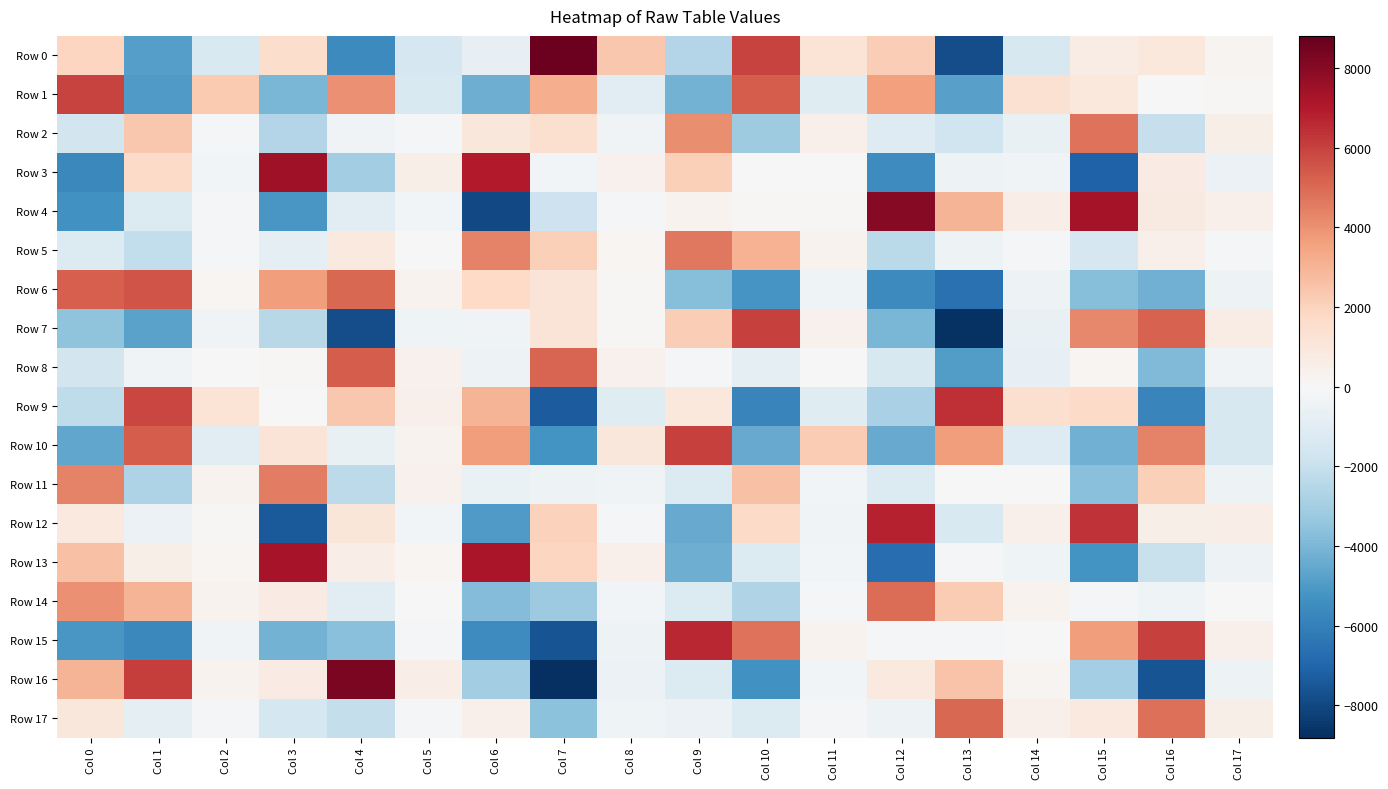

Reading right to left, what are all the values shown in this chart?

Row 0: Col 17=228.6	Col 16=920.0	Col 15=649.8	Col 14=-1388.9	Col 13=-7790.1	Col 12=2190.8	Col 11=1207.1	Col 10=5945.5	Col 9=-2604.9	Col 8=2388.9	Col 7=8616.9	Col 6=-713.2	Col 5=-1453.2	Col 4=-5618.8	Col 3=1562.8	Col 2=-1376.5	Col 1=-4822.3	Col 0=1896.4
Row 1: Col 17=126.0	Col 16=66.4	Col 15=953.9	Col 14=1345.9	Col 13=-4759.5	Col 12=3603.8	Col 11=-1094.4	Col 10=5308.7	Col 9=-4146.2	Col 8=-908.0	Col 7=3171.9	Col 6=-4303.8	Col 5=-1313.9	Col 4=4053.6	Col 3=-4029.9	Col 2=2321.7	Col 1=-4985.6	Col 0=5946.9
Row 2: Col 17=535.5	Col 16=-2016.0	Col 15=4772.2	Col 14=-620.7	Col 13=-1772.0	Col 12=-1124.9	Col 11=460.4	Col 10=-3135.1	Col 9=4123.4	Col 8=-320.7	Col 7=1388.3	Col 6=1002.5	Col 5=-179.0	Col 4=-295.2	Col 3=-2568.8	Col 2=-83.1	Col 1=2391.9	Col 0=-1606.8
Row 3: Col 17=-502.7	Col 16=744.3	Col 15=-7150.2	Col 14=-306.4	Col 13=-445.2	Col 12=-5545.7	Col 11=-14.4	Col 10=46.8	Col 9=2080.9	Col 8=366.4	Col 7=-271.9	Col 6=7014.5	Col 5=490.0	Col 4=-3098.3	Col 3=7452.8	Col 2=-232.9	Col 1=1659.2	Col 0=-5666.9
Row 4: Col 17=424.6	Col 16=808.6	Col 15=7320.9	Col 14=597.9	Col 13=2986.6	Col 12=8045.1	Col 11=94.5	Col 10=93.8	Col 9=319.6	Col 8=-186.2	Col 7=-1798.7	Col 6=-7955.7	Col 5=-246.0	Col 4=-910.0	Col 3=-5150.6	Col 2=-175.1	Col 1=-1198.7	Col 0=-5332.6
Row 5: Col 17=-73.3	Col 16=427.4	Col 15=-1466.1	Col 14=-127.3	Col 13=-463.7	Col 12=-2407.9	Col 11=317.8	Col 10=3048.1	Col 9=4663.6	Col 8=138.4	Col 7=2076.8	Col 6=4371.4	Col 5=26.4	Col 4=854.2	Col 3=-859.7	Col 2=-139.7	Col 1=-2137.5	Col 0=-1239.1
Row 6: Col 17=-421.8	Col 16=-4234.2	Col 15=-3775.2	Col 14=-435.6	Col 13=-6582.2	Col 12=-5613.1	Col 11=-346.9	Col 10=-5228.4	Col 9=-3743.0	Col 8=69.6	Col 7=1167.3	Col 6=1726.3	Col 5=288.0	Col 4=5057.2	Col 3=3718.0	Col 2=194.6	Col 1=5510.4	Col 0=5276.5
Row 7: Col 17=649.3	Col 16=5217.0	Col 15=4255.4	Col 14=-640.9	Col 13=-8723.5	Col 12=-4014.2	Col 11=375.1	Col 10=6022.7	Col 9=2135.2	Col 8=84.0	Col 7=1124.0	Col 6=-312.0	Col 5=-381.8	Col 4=-7788.0	Col 3=-2451.9	Col 2=-336.5	Col 1=-4744.9	Col 0=-3572.5
Row 8: Col 17=-279.9	Col 16=-3919.3	Col 15=205.2	Col 14=-702.9	Col 13=-4921.1	Col 12=-1380.7	Col 11=-27.4	Col 10=-784.1	Col 9=-200.6	Col 8=393.7	Col 7=5144.6	Col 6=-449.8	Col 5=356.1	Col 4=5321.7	Col 3=101.7	Col 2=68.6	Col 1=-310.2	Col 0=-1593.4
Row 9: Col 17=-1380.0	Col 16=-5828.5	Col 15=1660.8	Col 14=1386.6	Col 13=6448.0	Col 12=-2883.9	Col 11=-1073.7	Col 10=-5822.5	Col 9=949.2	Col 8=-1067.4	Col 7=-7318.9	Col 6=3026.4	Col 5=462.2	Col 4=2384.9	Col 3=-63.4	Col 2=1225.9	Col 1=5916.8	Col 0=-2249.5
Row 10: Col 17=-1405.5	Col 16=4343.2	Col 15=-4216.6	Col 14=-1107.8	Col 13=3699.6	Col 12=-4431.4	Col 11=2262.1	Col 10=-4454.0	Col 9=5994.8	Col 8=1027.9	Col 7=-5234.9	Col 6=3695.2	Col 5=311.7	Col 4=-622.8	Col 3=1156.5	Col 2=-1021.0	Col 1=5313.0	Col 0=-4586.7
Row 11: Col 17=-427.6	Col 16=2126.3	Col 15=-3666.1	Col 14=-63.7	Col 13=-11.3	Col 12=-1191.4	Col 11=-231.7	Col 10=2556.7	Col 9=-1198.1	Col 8=-300.4	Col 7=-460.8	Col 6=-559.8	Col 5=407.2	Col 4=-2303.3	Col 3=4532.4	Col 2=276.2	Col 1=-2746.1	Col 0=4371.2
Row 12: Col 17=574.6	Col 16=518.8	Col 15=6360.2	Col 14=474.8	Col 13=-1376.7	Col 12=6776.3	Col 11=-331.2	Col 10=1669.9	Col 9=-4418.1	Col 8=-104.4	Col 7=2028.7	Col 6=-5010.0	Col 5=-257.3	Col 4=1052.4	Col 3=-7380.9	Col 2=120.2	Col 1=-533.4	Col 0=894.9
Row 13: Col 17=-479.4	Col 16=-1956.2	Col 15=-5256.6	Col 14=-401.9	Col 13=-203.3	Col 12=-6702.2	Col 11=-212.9	Col 10=-1225.5	Col 9=-4319.5	Col 8=448.7	Col 7=1922.3	Col 6=7186.7	Col 5=139.3	Col 4=610.4	Col 3=7261.8	Col 2=138.6	Col 1=528.6	Col 0=2612.6
Row 14: Col 17=21.4	Col 16=-367.5	Col 15=-167.9	Col 14=299.9	Col 13=2262.7	Col 12=4898.8	Col 11=-145.1	Col 10=-2626.8	Col 9=-1210.6	Col 8=-273.7	Col 7=-3171.8	Col 6=-3829.6	Col 5=-53.9	Col 4=-1023.2	Col 3=720.1	Col 2=289.9	Col 1=2969.8	Col 0=4043.4
Row 15: Col 17=416.5	Col 16=5993.2	Col 15=3672.1	Col 14=-47.8	Col 13=-73.4	Col 12=-97.6	Col 11=321.8	Col 10=4807.1	Col 9=6645.6	Col 8=-473.0	Col 7=-7594.3	Col 6=-5527.0	Col 5=-154.4	Col 4=-3674.7	Col 3=-4153.7	Col 2=-287.5	Col 1=-5672.1	Col 0=-5138.1
Row 16: Col 17=-480.0	Col 16=-7598.7	Col 15=-2998.0	Col 14=224.6	Col 13=2482.2	Col 12=834.0	Col 11=-218.6	Col 10=-5358.8	Col 9=-1183.3	Col 8=-549.9	Col 7=-8813.5	Col 6=-3088.9	Col 5=564.3	Col 4=8291.8	Col 3=734.5	Col 2=317.2	Col 1=6085.6	Col 0=2981.7
Row 17: Col 17=517.8	Col 16=4884.0	Col 15=828.1	Col 14=449.4	Col 13=5062.2	Col 12=-425.1	Col 11=-121.9	Col 10=-1176.9	Col 9=-498.8	Col 8=-383.0	Col 7=-3621.1	Col 6=419.7	Col 5=-172.6	Col 4=-2086.5	Col 3=-1527.5	Col 2=-153.9	Col 1=-761.7	Col 0=1003.2